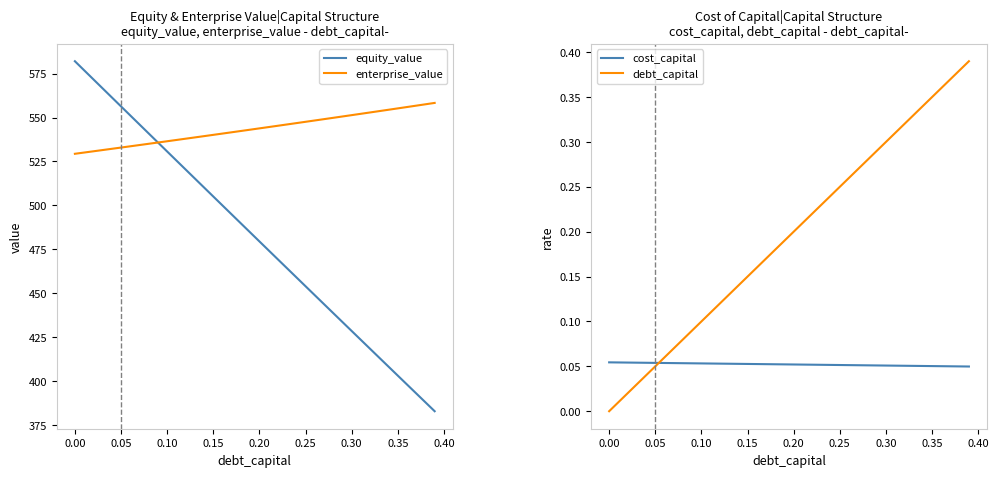

What is the minimum value for enterprise_value?

529.4